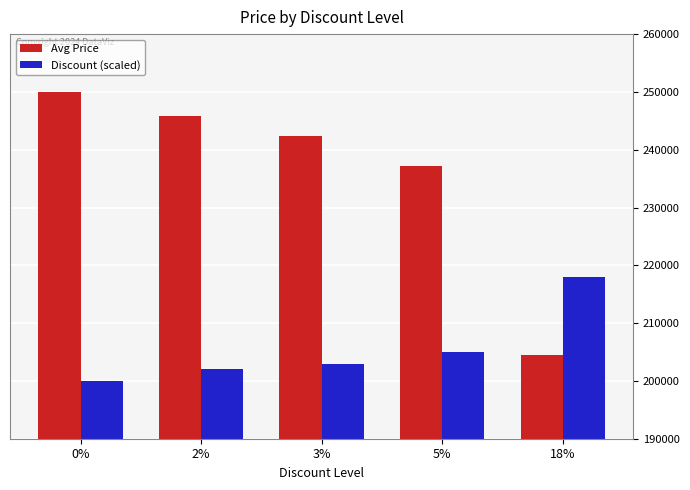

Rank the categories by Discount (scaled) value from highest to lowest.

18%, 5%, 3%, 2%, 0%